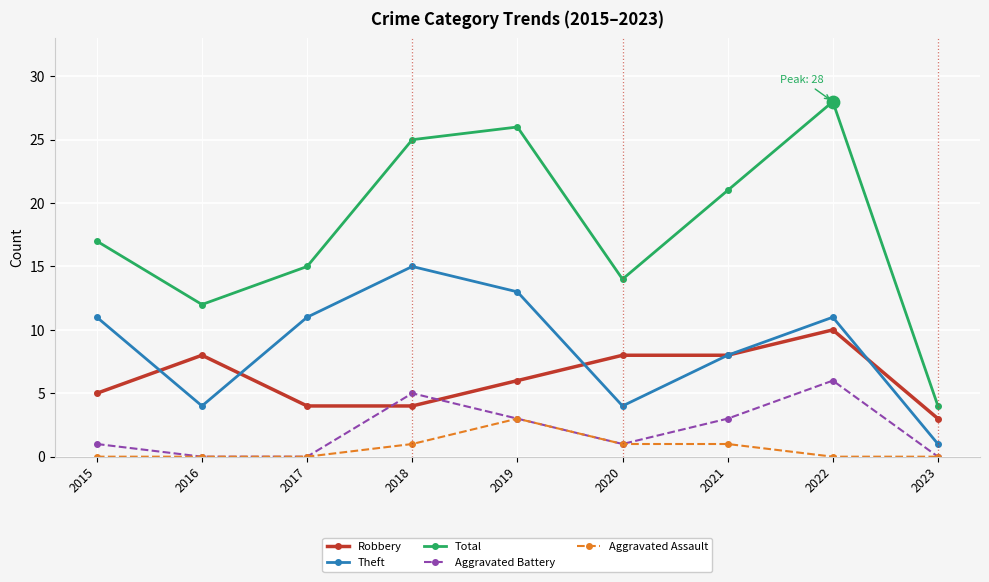

Between 2019 and 2023, which series saw the biggest shift?

Total